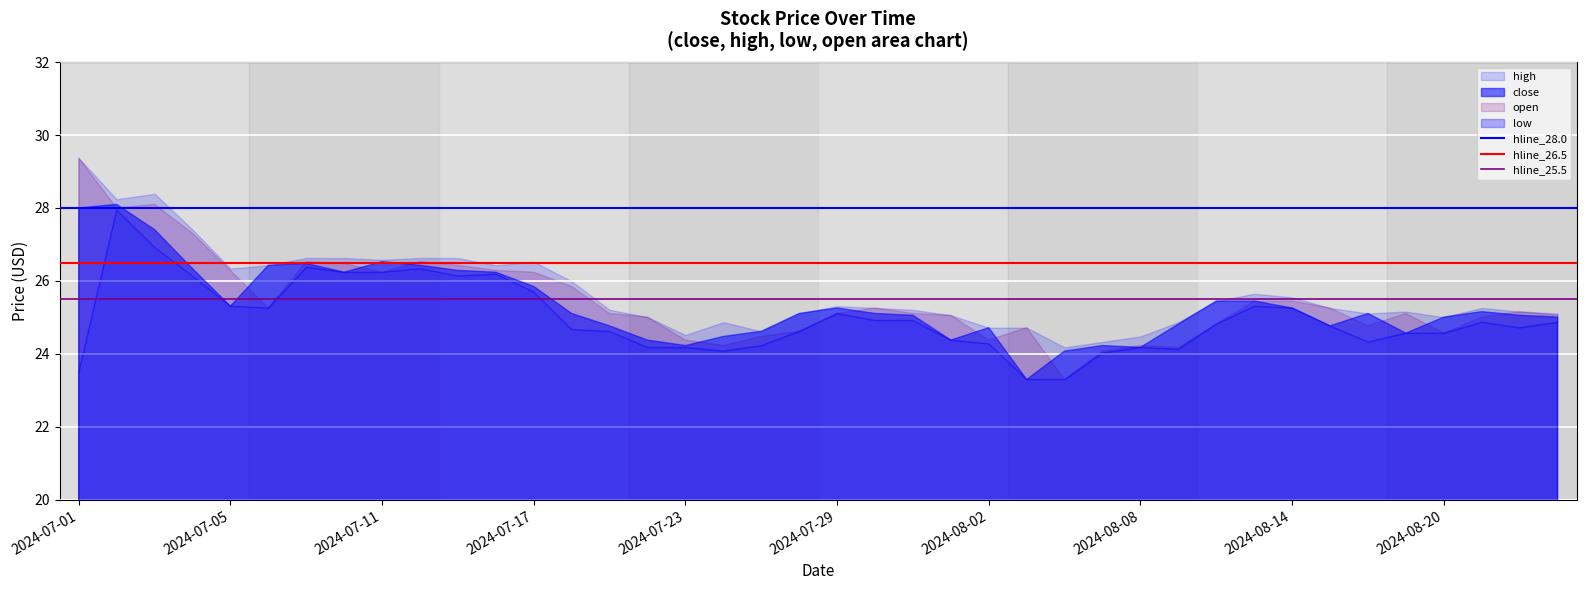

What is the average value of the hline_26.5 series?

26.5